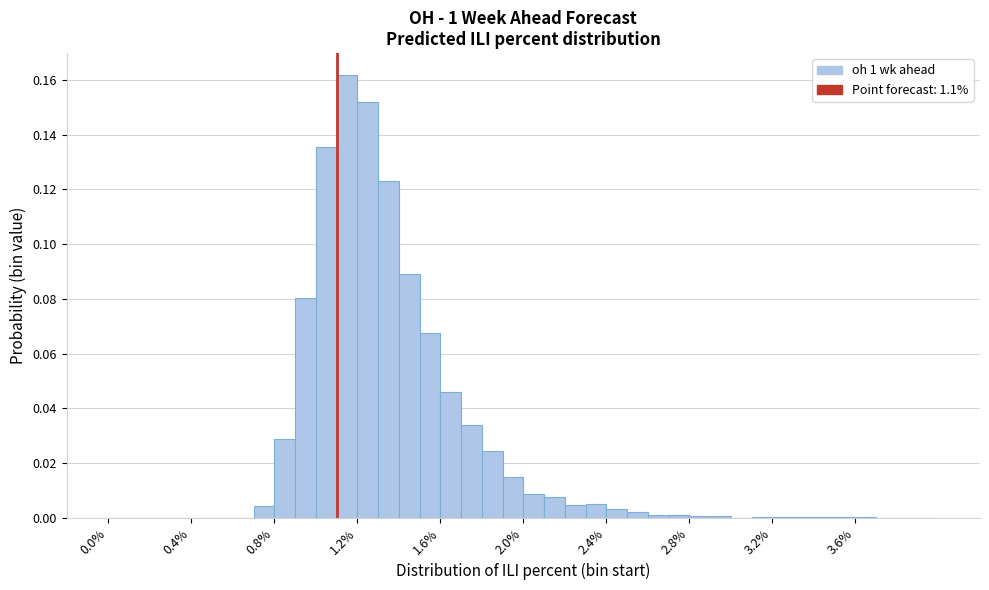

Read against the x-axis, roughly where is the centre of the tallest bar?

1.15